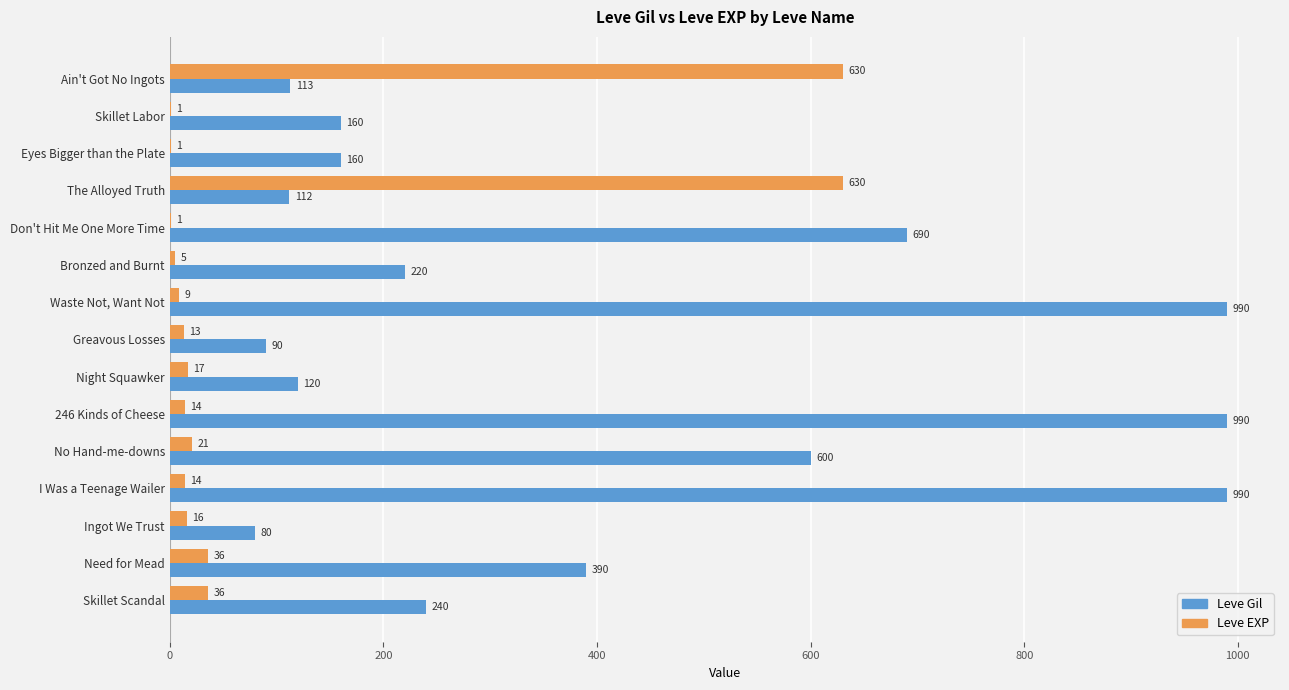

What is the greatest value displayed?

990